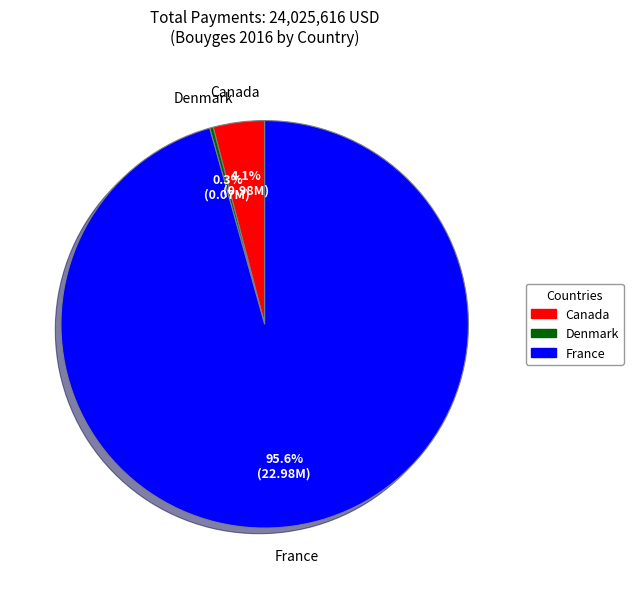

What is the majority slice?

France